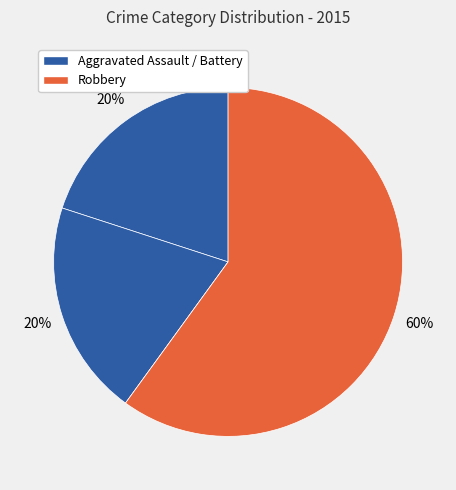

Does any single category account for the majority?

Yes